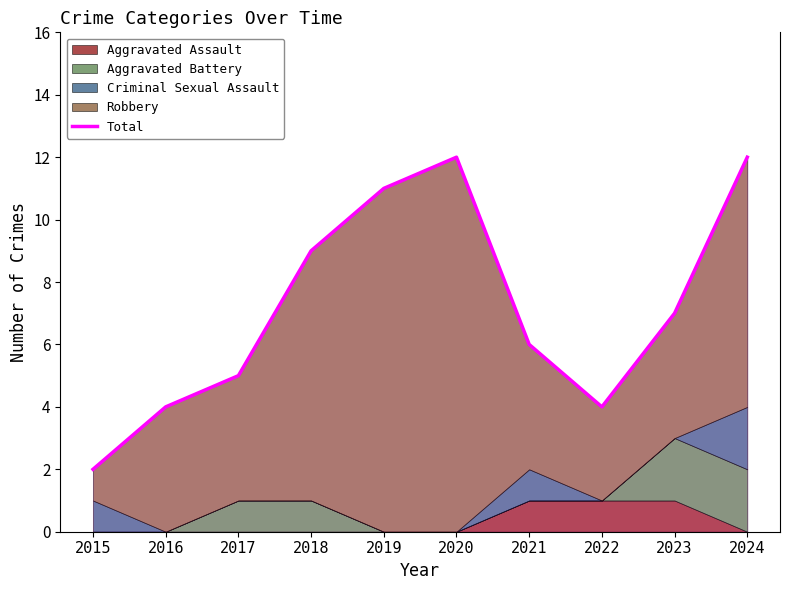

List the labels in order of value, smallest first.

2015, 2016, 2022, 2017, 2021, 2023, 2018, 2019, 2020, 2024